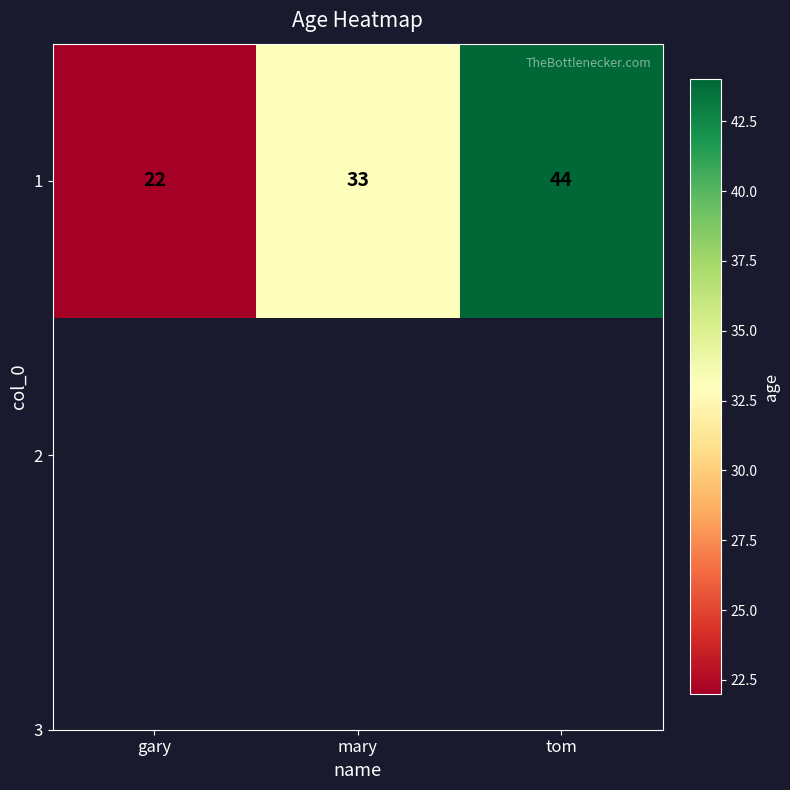

What is the smallest value displayed?

22